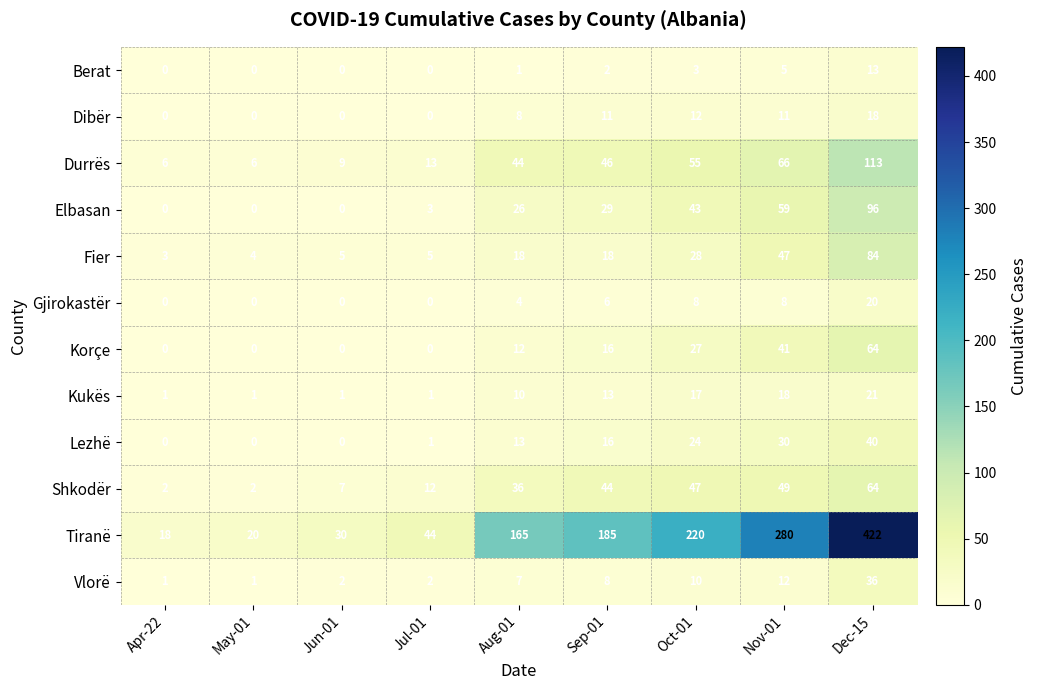

At which category is the sum across all series the highest?

Dec-15